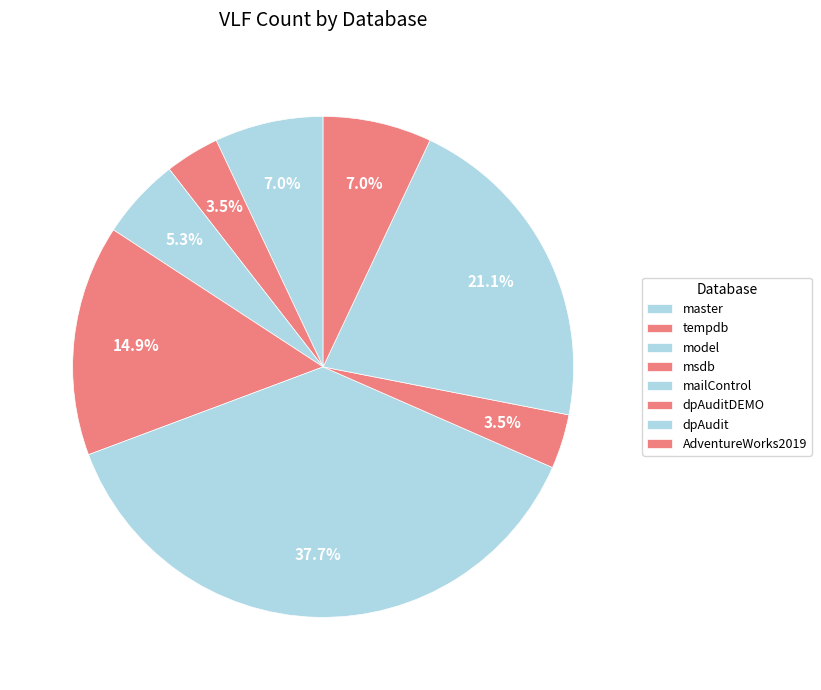

Does master represent more than half of the total?

No